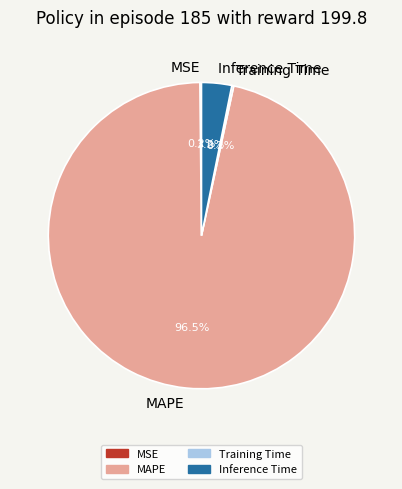

Does MAPE account for over 50% of the chart?

Yes